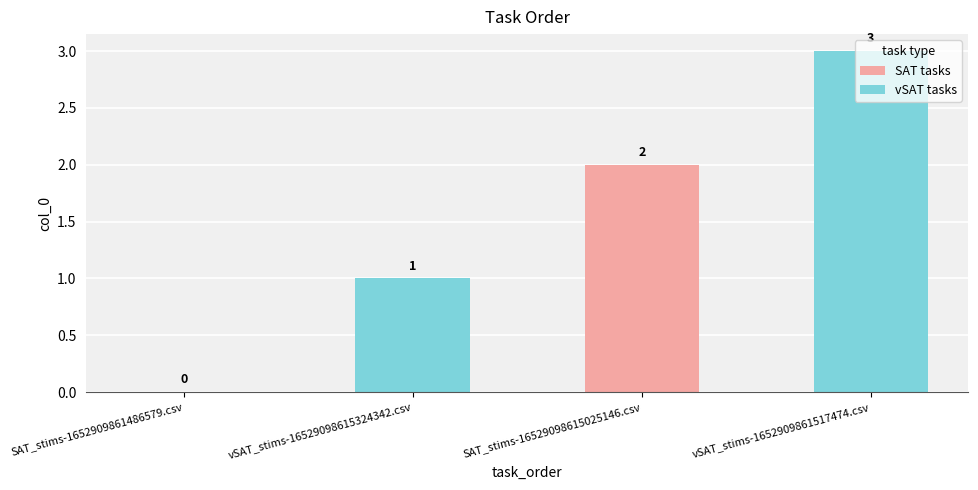

What is the sum of all values?

6